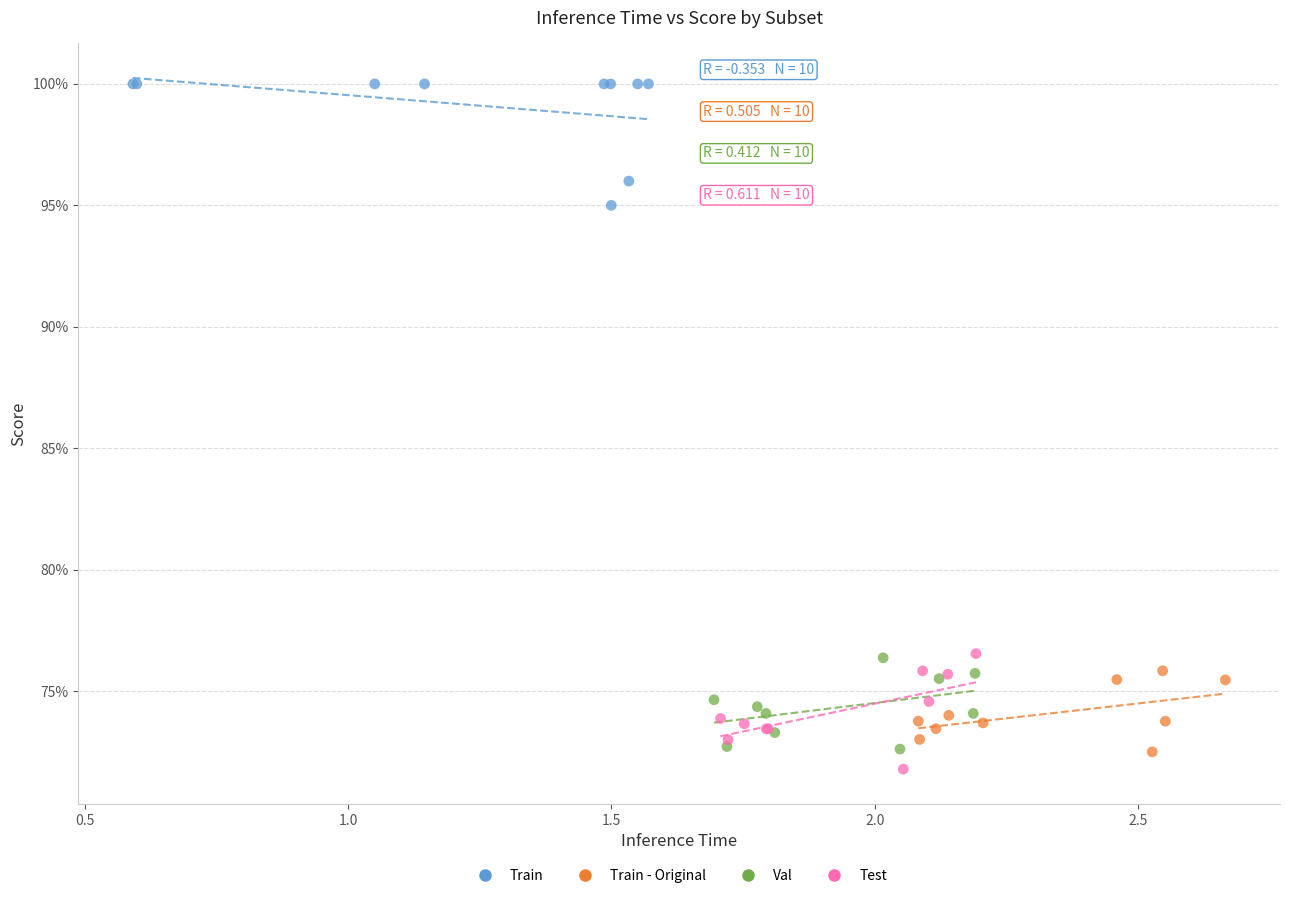

What are all the series names shown in the legend?

Train, Train - Original, Val, Test